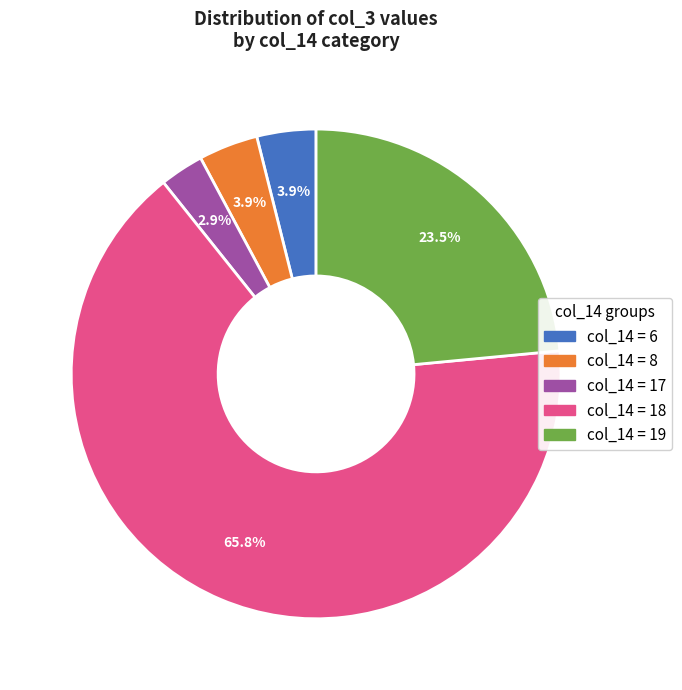

Is there a majority slice in this chart?

Yes